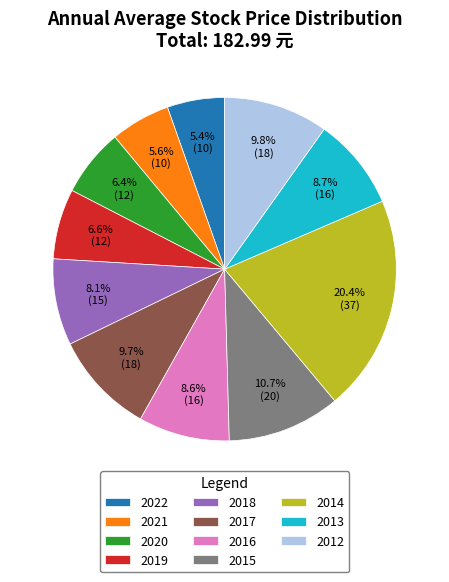

What portion of the pie excludes 2016?

91.4%